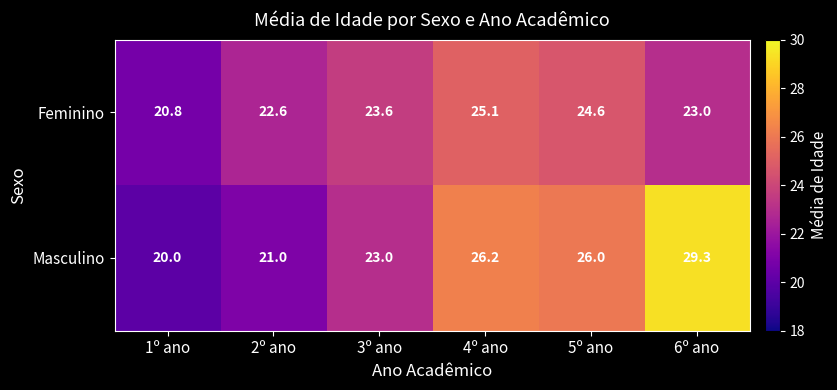

At how many categories does at least one series exceed 25?

3